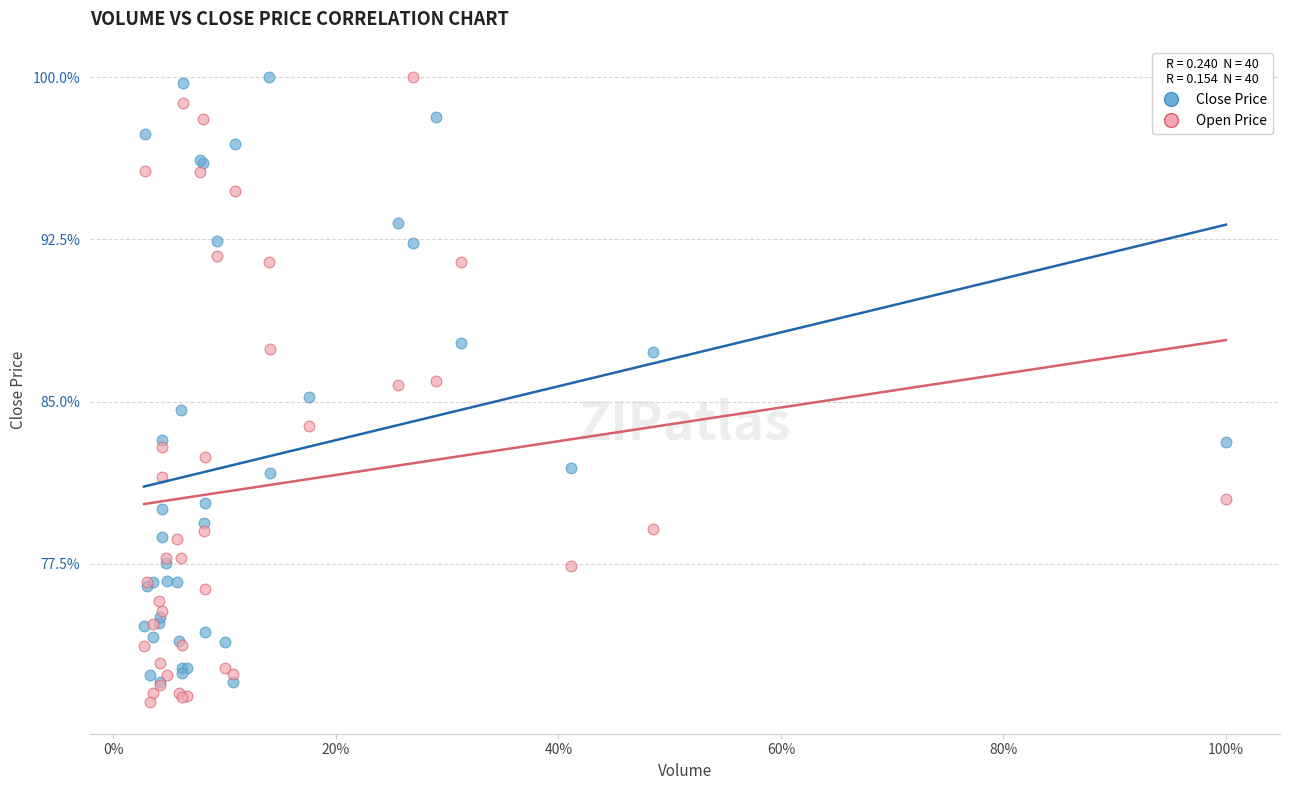

Which series contains the lowest Y value?

Open Price